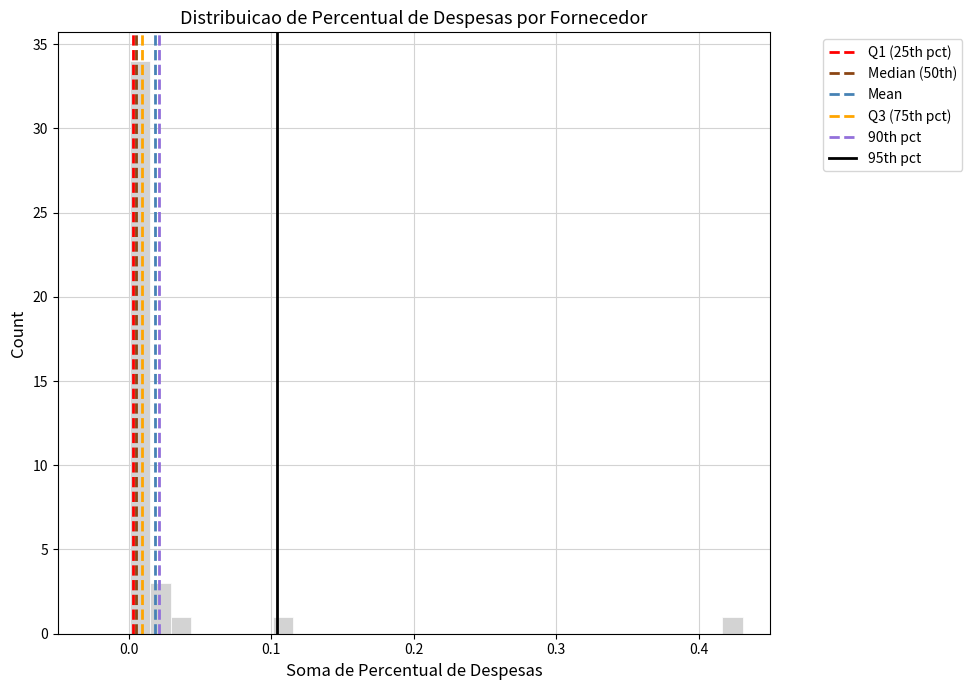

Read against the x-axis, roughly where is the centre of the tallest bar?

0.01